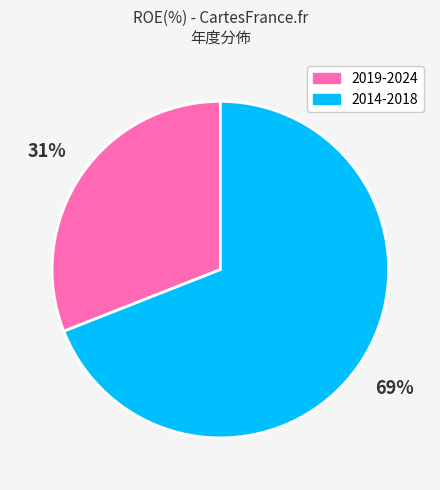

Which slice represents more than half of the pie?

2014-2018